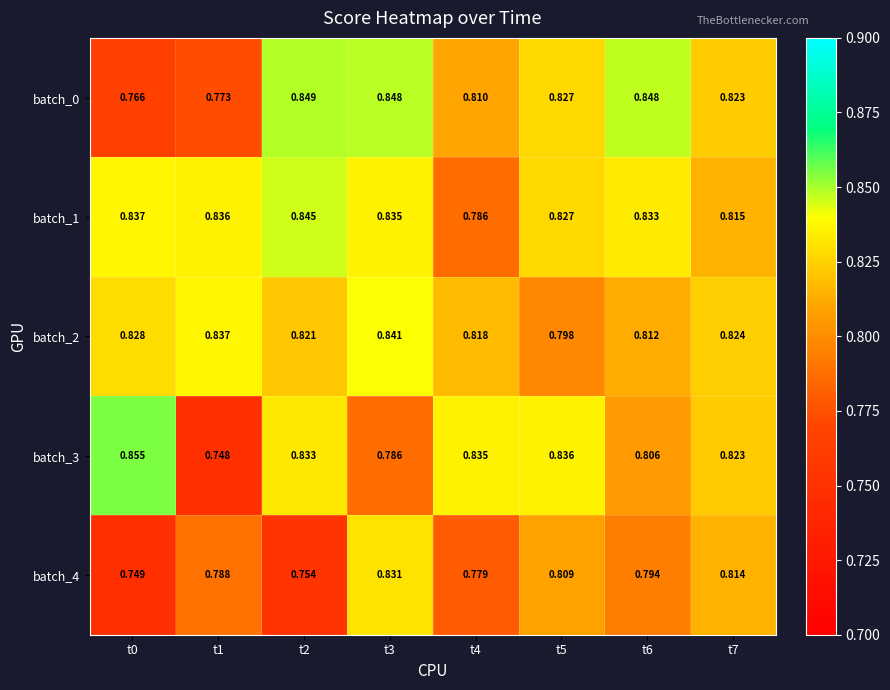

Is the value of batch_3 at t3 greater than the value of batch_1 at t7?

No